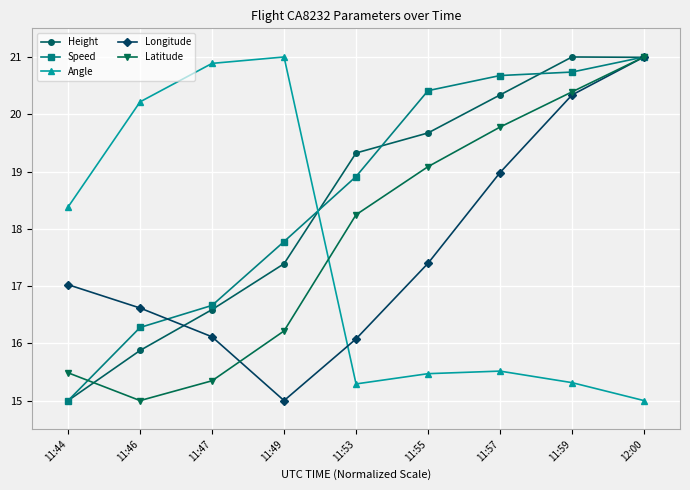

What is the sum of the Angle values at 11:46 and 11:59?

35.5